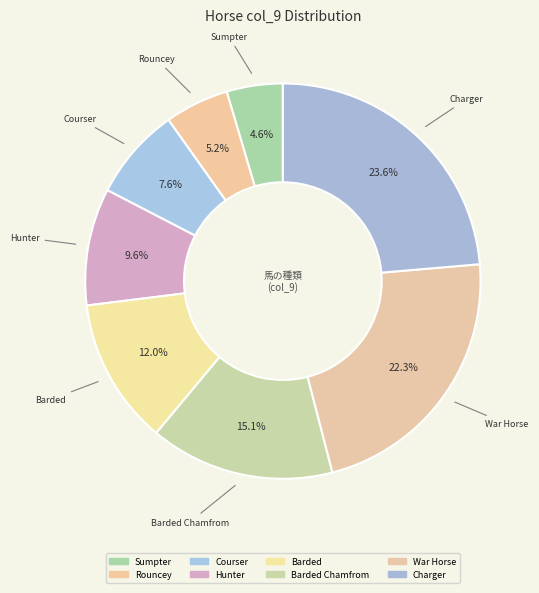

Rank the categories by value from lowest to highest.

Sumpter, Rouncey, Courser, Hunter, Barded, Barded Chamfrom, War Horse, Charger